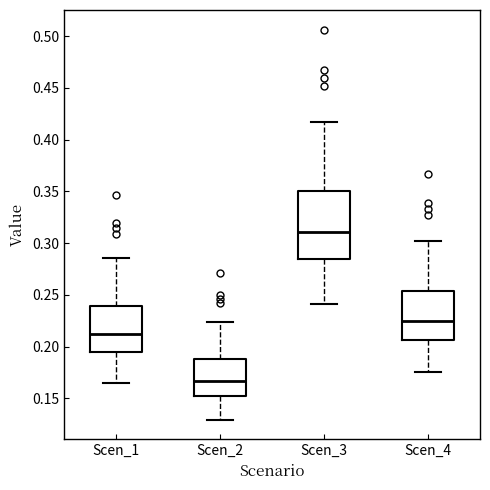

Reading left to right, read every box against the y-axis: the position of its median line, the range the box covers, and the ends of its whiskers. The values are not printed on the chart, so give them approximately, as read against the axis.

Scen_1: median 0.210, box 0.195 to 0.240, whiskers 0.165 to 0.285
Scen_2: median 0.165, box 0.150 to 0.185, whiskers 0.130 to 0.225
Scen_3: median 0.310, box 0.285 to 0.350, whiskers 0.240 to 0.415
Scen_4: median 0.225, box 0.205 to 0.255, whiskers 0.175 to 0.300